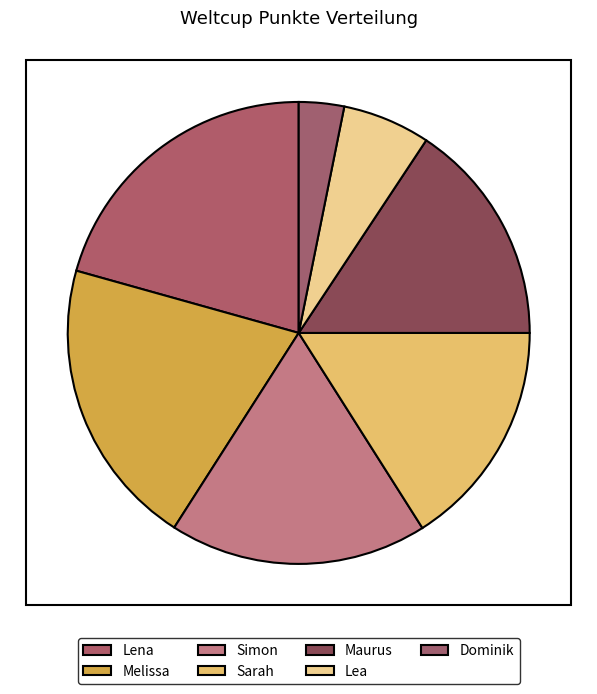

Is Maurus the majority of the pie?

No